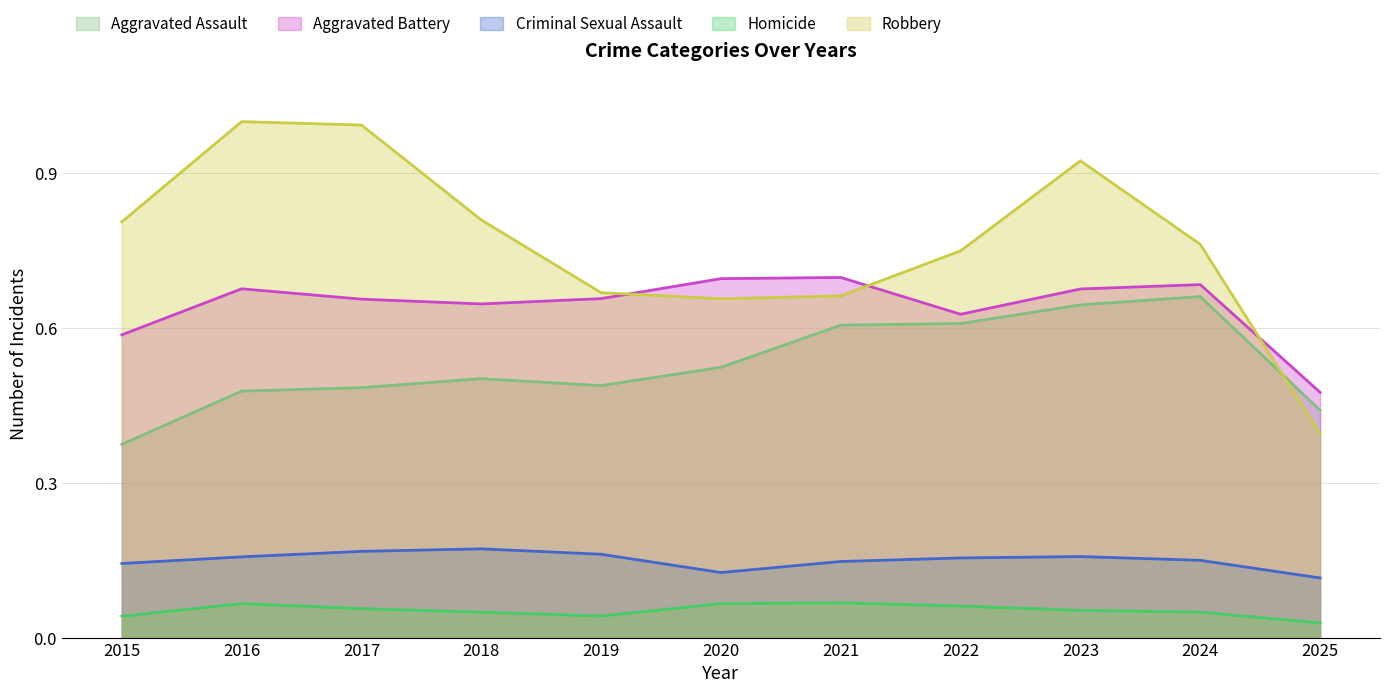

Read the Robbery value at 2017.

1.0